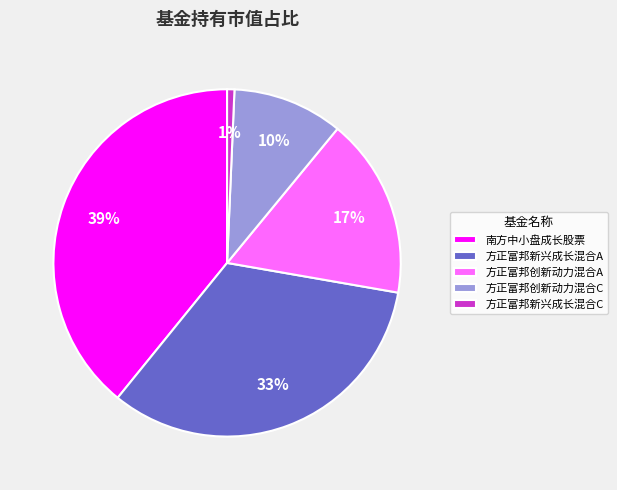

Is there a majority slice in this chart?

No